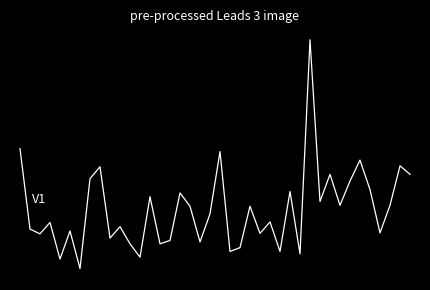

Does the chart display data point markers on the line(s)?

No